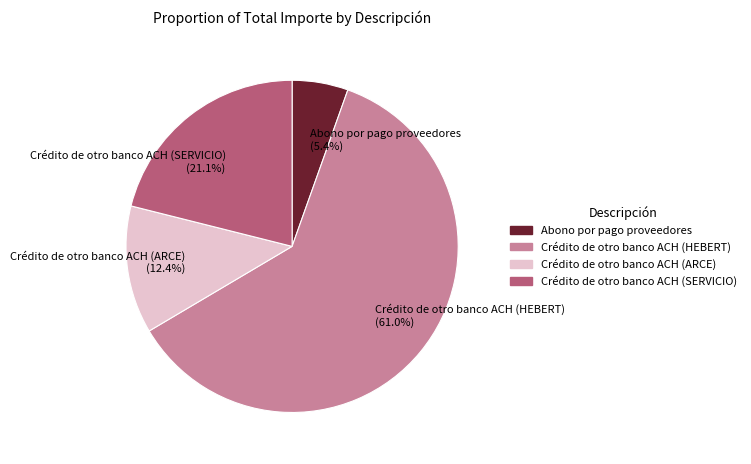

Which category has the smallest portion of the pie?

Abono por pago proveedores